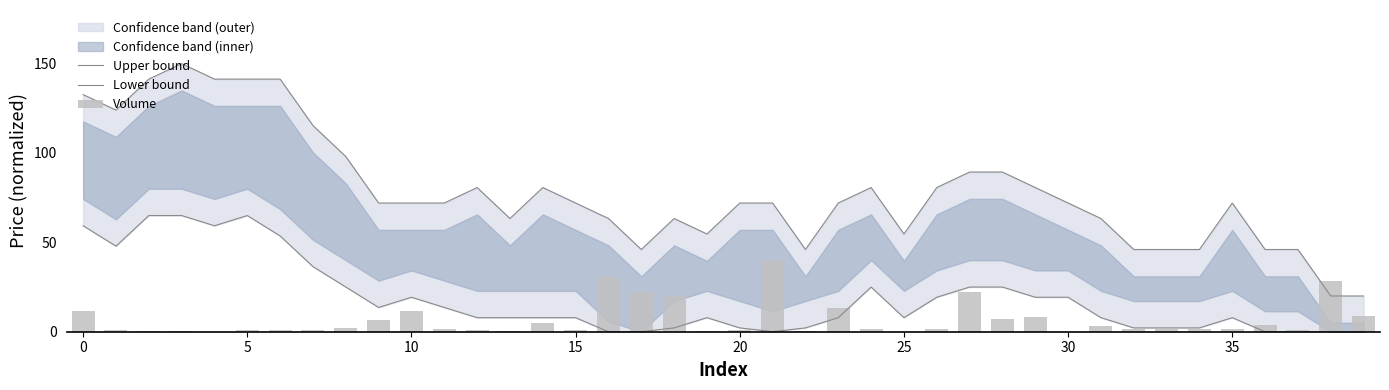

The value of Upper bound at 25 is 54.7. True or false?

True